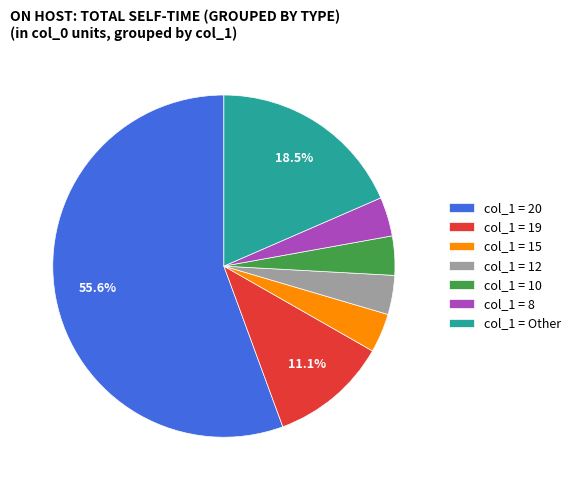

To the nearest percent, what is the average slice percentage?

14%